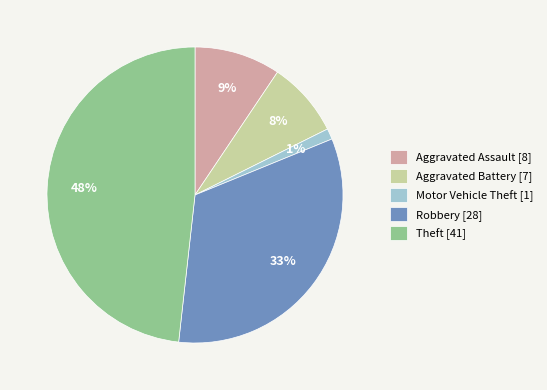

Is it true that Aggravated Battery is 8% of the pie?

True